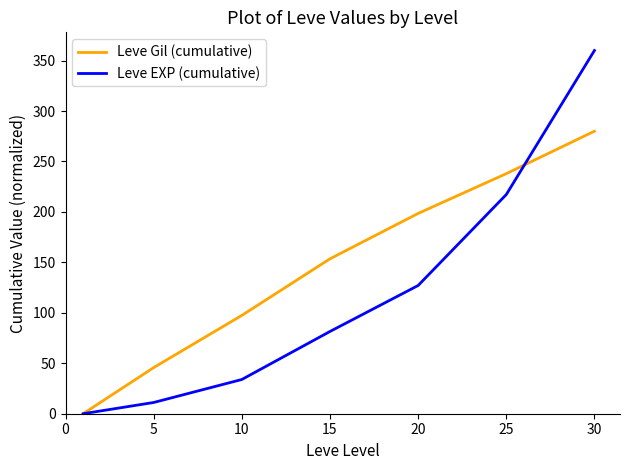

Which series has the largest total across all categories?

Leve Gil (cumulative)